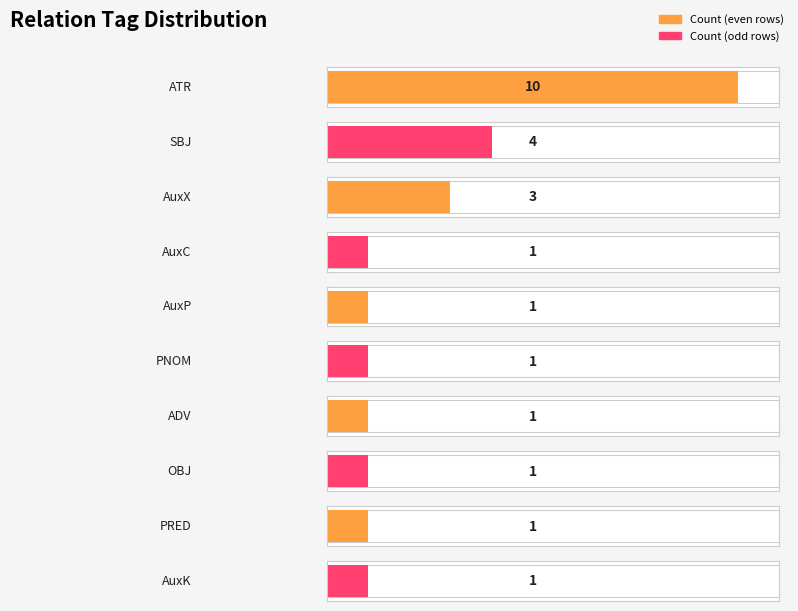

What is the average value?

2